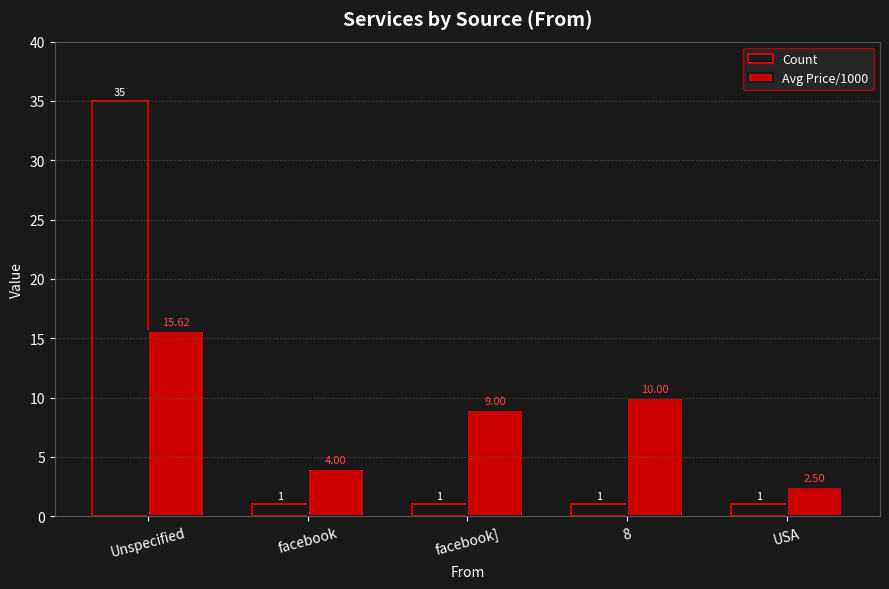

What is the maximum value for Count?

35.0